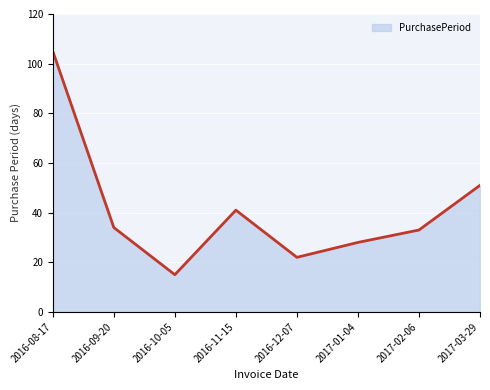

Rank the categories by value from lowest to highest.

2016-10-05, 2016-12-07, 2017-01-04, 2017-02-06, 2016-09-20, 2016-11-15, 2017-03-29, 2016-08-17